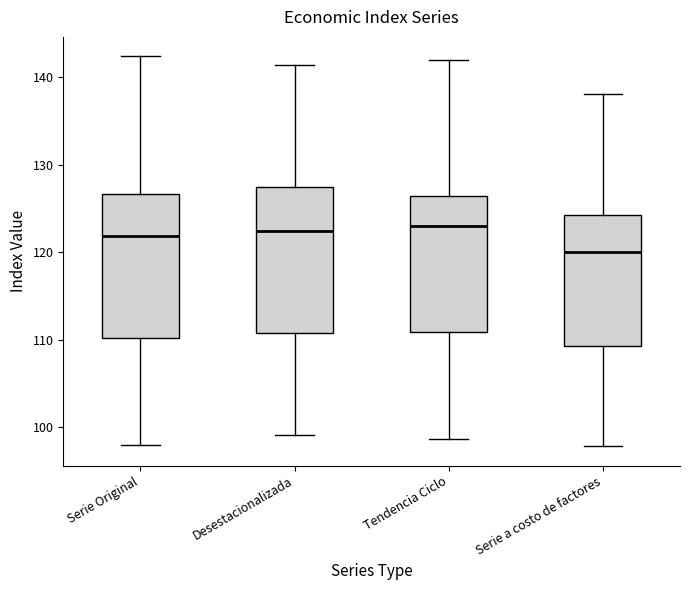

Reading left to right, transcribe this box plot: for each box, give where its median line is, the range the box spans, and where its two whiskers end, as read against the y-axis. The values are not printed on the chart, so give them approximately, as read against the axis.

Serie Original: median 122, box 110 to 127, whiskers 98 to 142
Desestacionalizada: median 122, box 111 to 127, whiskers 99 to 141
Tendencia Ciclo: median 123, box 111 to 126, whiskers 99 to 142
Serie a costo de factores: median 120, box 109 to 124, whiskers 98 to 138